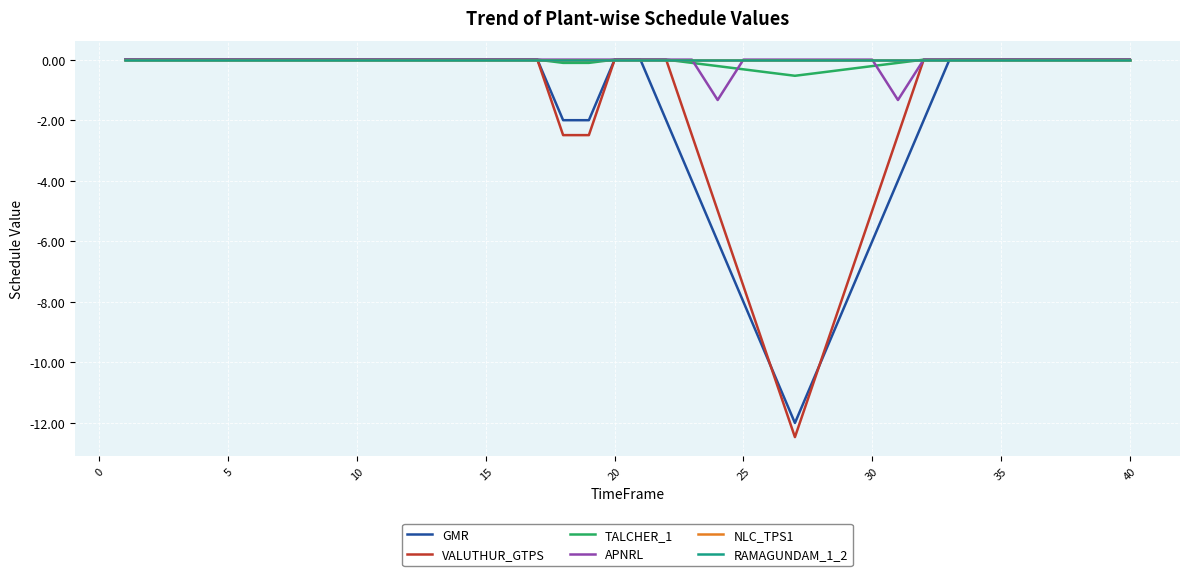

Does the chart display data point markers on the line(s)?

No